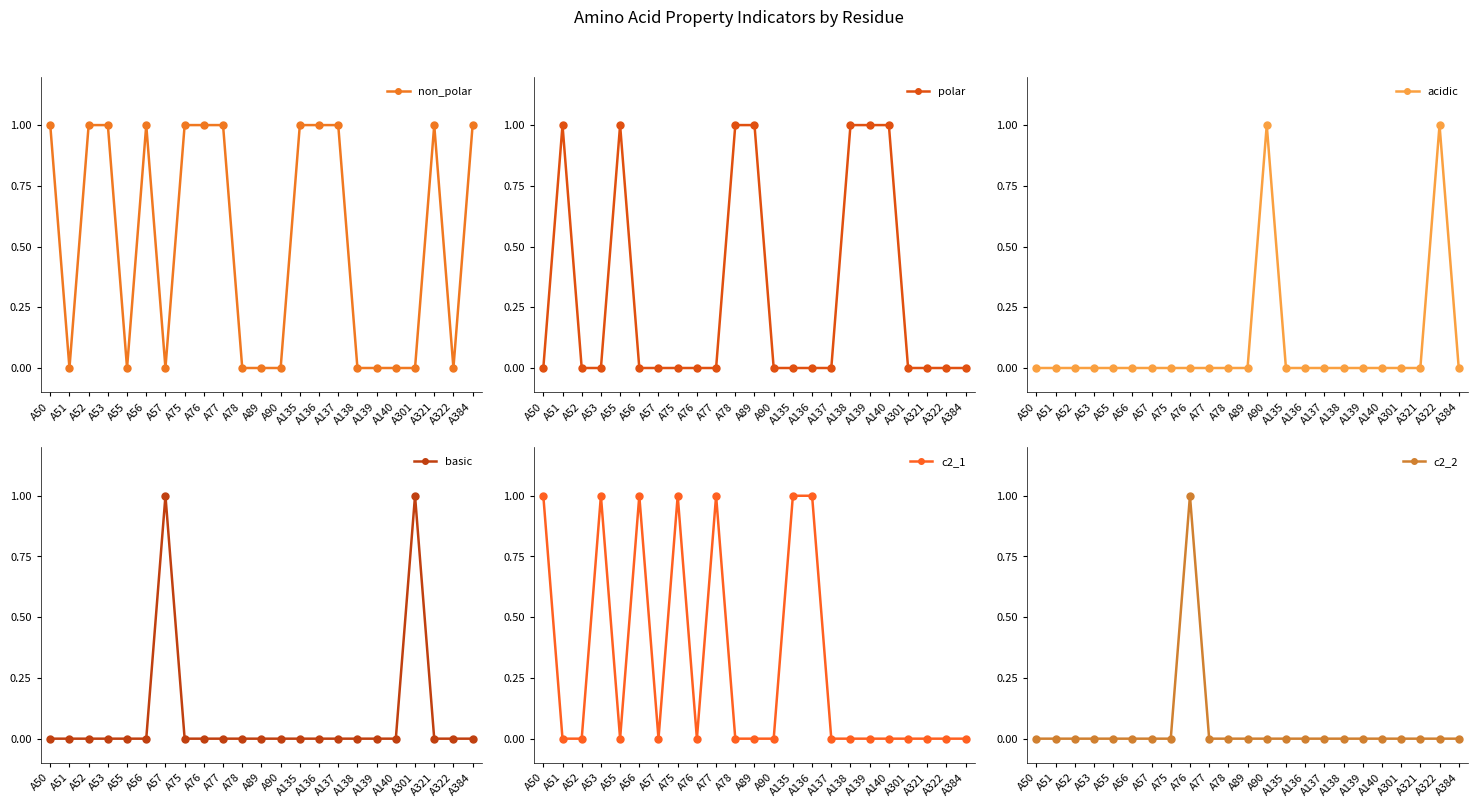

What are all the series names shown in the legend?

non_polar, polar, acidic, basic, c2_1, c2_2